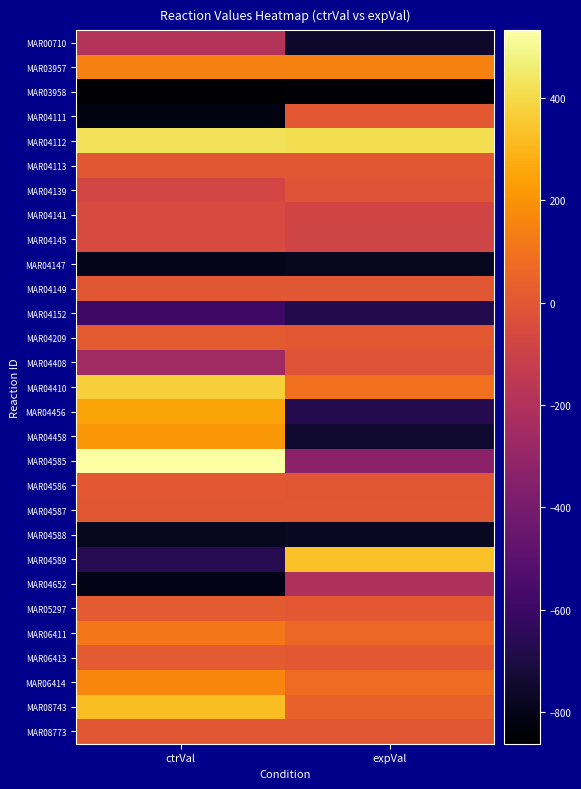

Reading right to left, list all the values displayed in this chart.

MAR00710: expVal=-756.8	ctrVal=-191.5
MAR03957: expVal=150.0	ctrVal=141.9
MAR03958: expVal=-845.8	ctrVal=-862.3
MAR04111: expVal=9.3	ctrVal=-820.1
MAR04112: expVal=414.8	ctrVal=427.2
MAR04113: expVal=0.0	ctrVal=0.0
MAR04139: expVal=-12.3	ctrVal=-77.5
MAR04141: expVal=-83.2	ctrVal=-53.9
MAR04145: expVal=-83.8	ctrVal=-54.5
MAR04147: expVal=-781.2	ctrVal=-800.4
MAR04149: expVal=1.4	ctrVal=1.0
MAR04152: expVal=-677.9	ctrVal=-594.2
MAR04209: expVal=5.8	ctrVal=13.0
MAR04408: expVal=-11.7	ctrVal=-258.6
MAR04410: expVal=93.5	ctrVal=373.0
MAR04456: expVal=-674.3	ctrVal=250.8
MAR04458: expVal=-747.0	ctrVal=215.1
MAR04585: expVal=-328.8	ctrVal=532.3
MAR04586: expVal=-4.7	ctrVal=6.2
MAR04587: expVal=0.0	ctrVal=0.0
MAR04588: expVal=-773.4	ctrVal=-785.1
MAR04589: expVal=333.4	ctrVal=-669.8
MAR04652: expVal=-205.8	ctrVal=-804.2
MAR05297: expVal=3.9	ctrVal=12.1
MAR06411: expVal=62.8	ctrVal=115.9
MAR06413: expVal=5.8	ctrVal=13.0
MAR06414: expVal=77.0	ctrVal=159.8
MAR08743: expVal=36.8	ctrVal=321.6
MAR08773: expVal=0.0	ctrVal=0.0